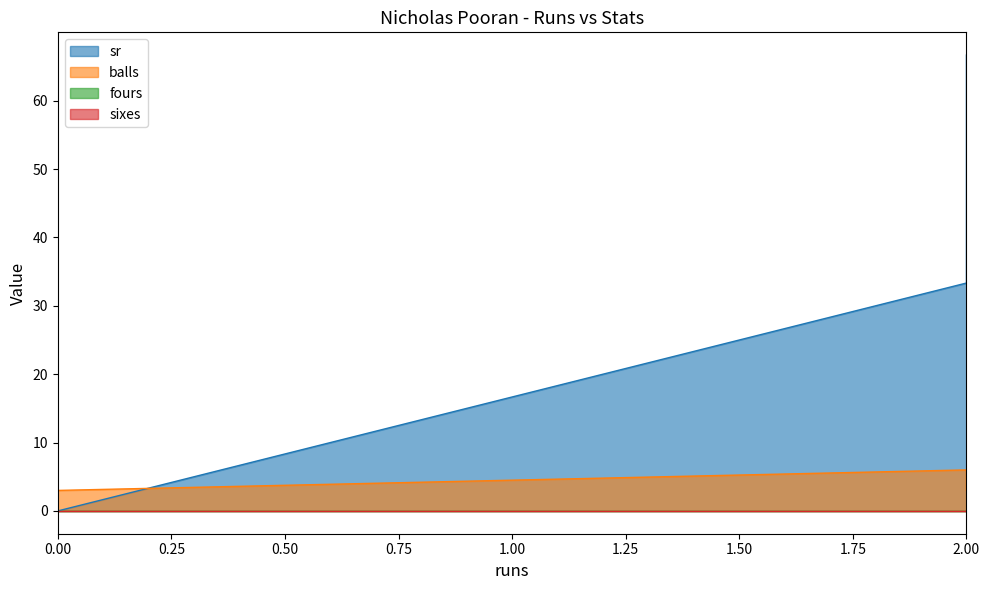

Is the value of sr at 2 greater than the value of balls at 0?

Yes